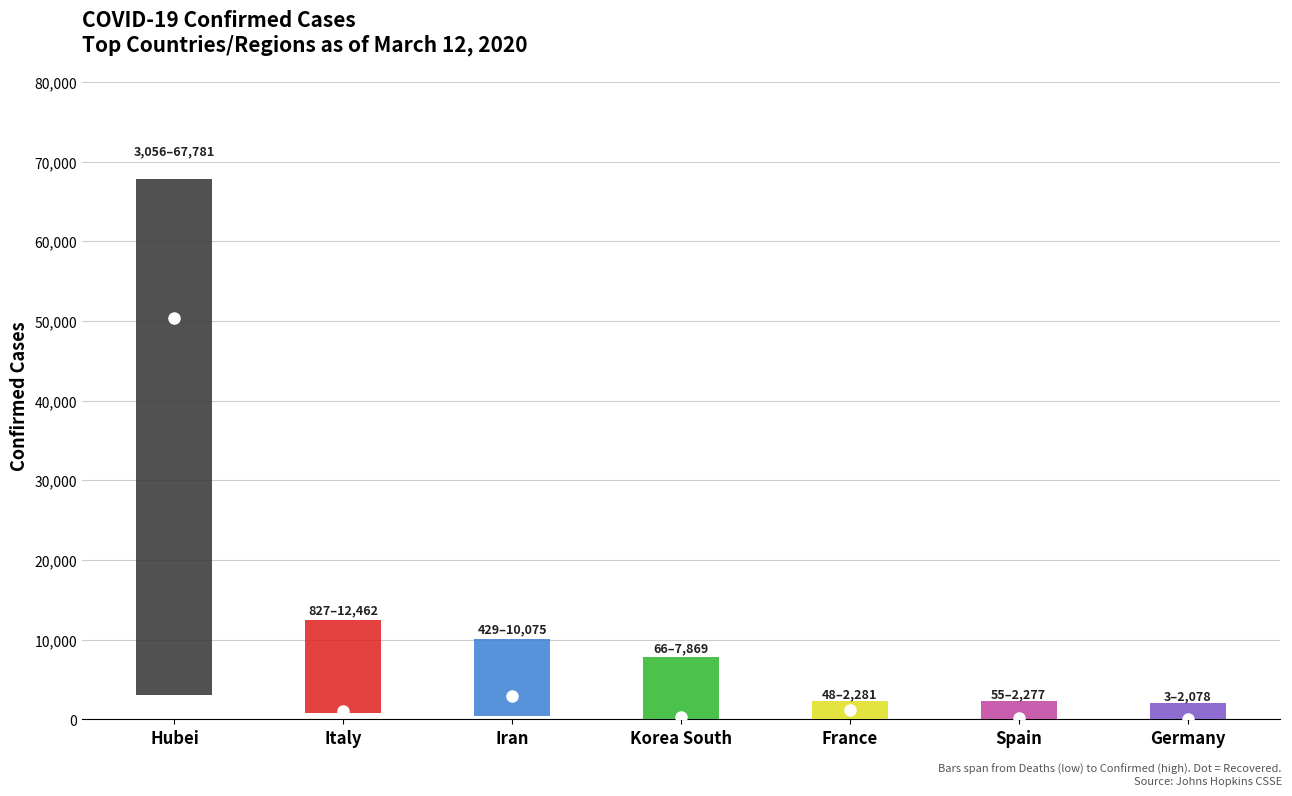

Read the Recovered value at Spain, to the nearest 50.

200